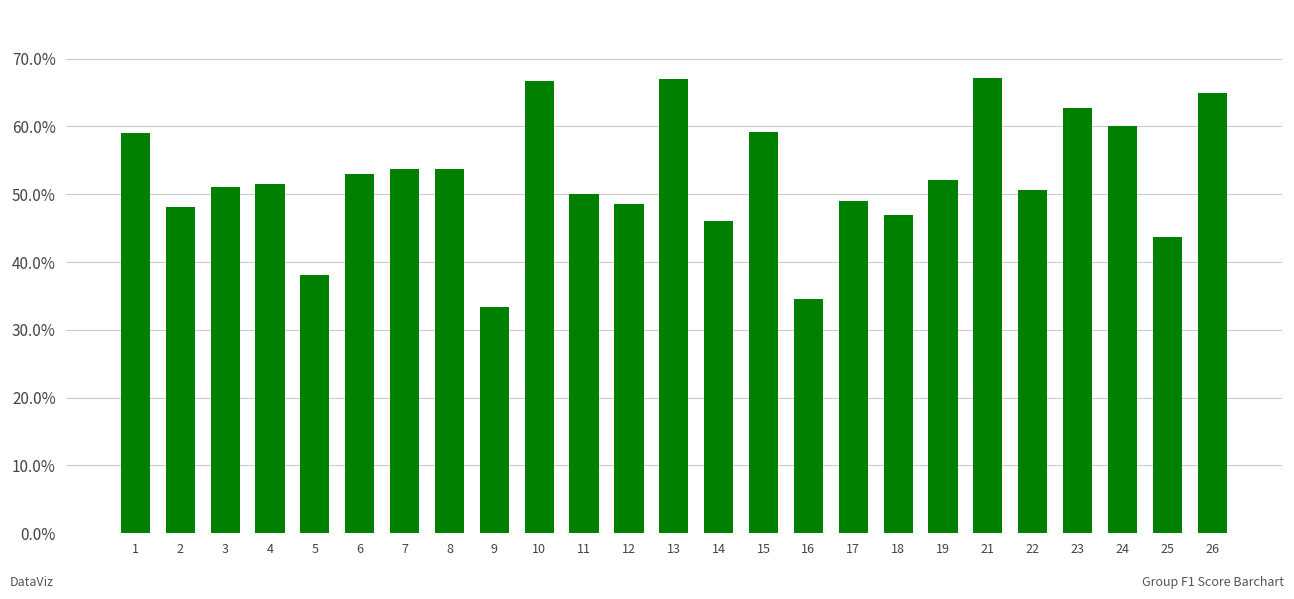

What is the value of the 22nd bar from the left?

0.6